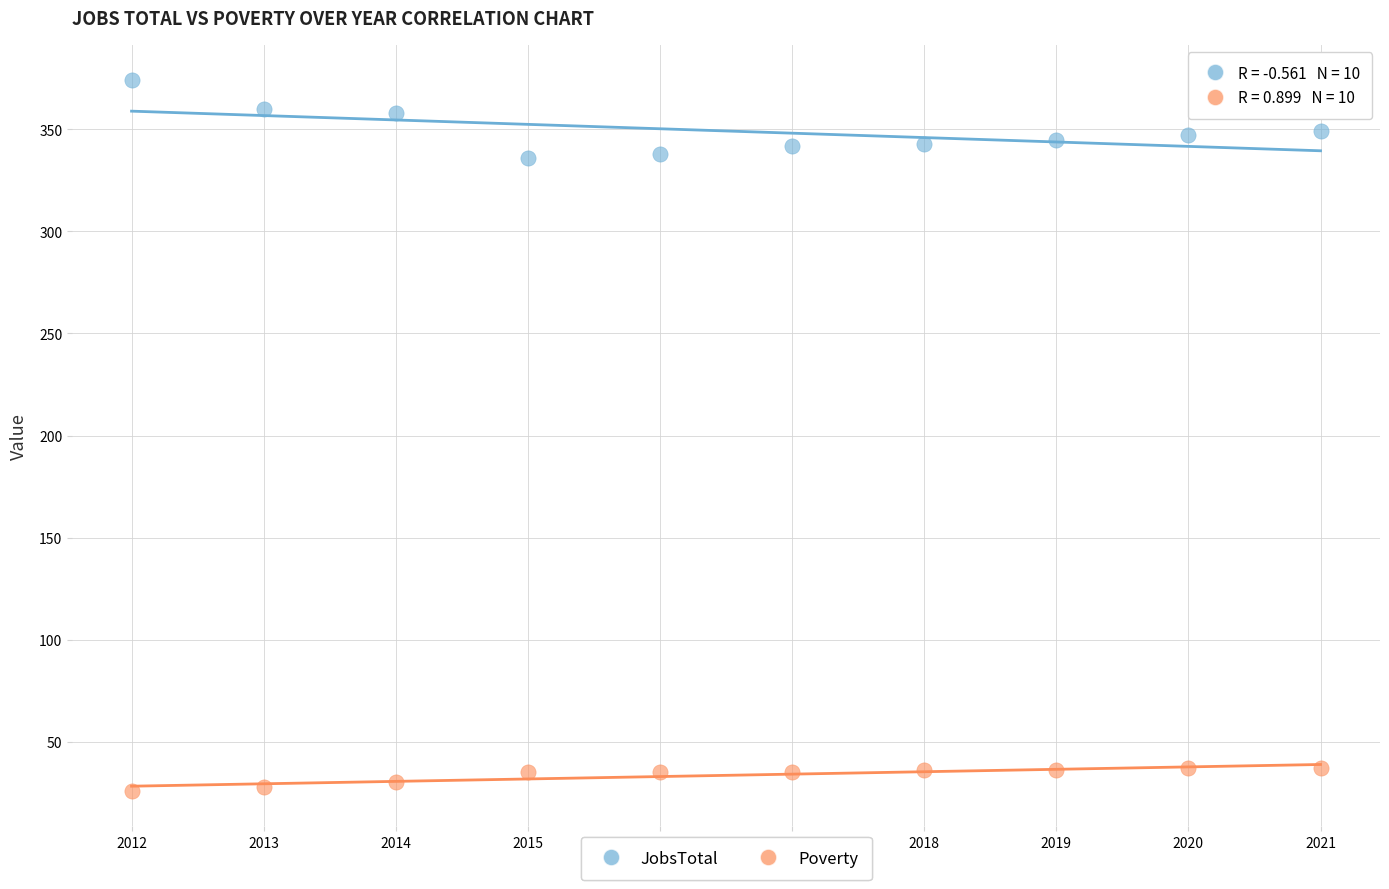

Across all data points, what is the range of Y values (max minus min)?

348